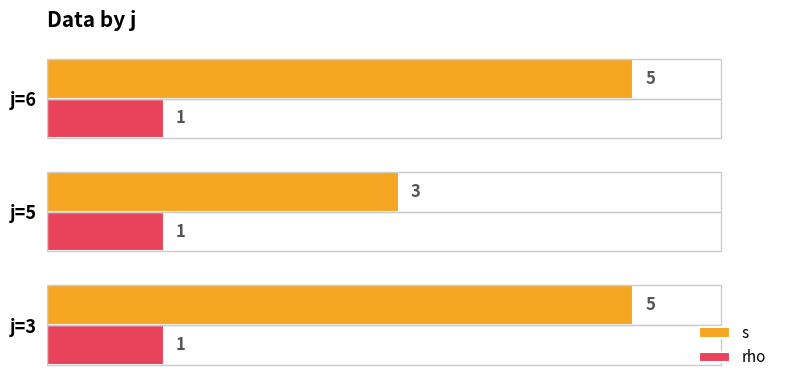

Between j=3 and j=5, which series saw the biggest shift?

s